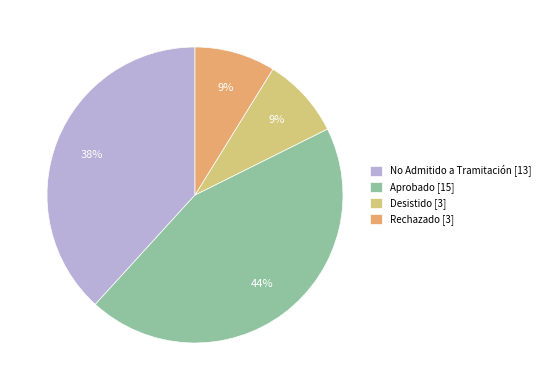

Is the sum of Desistido and Aprobado greater than half?

Yes